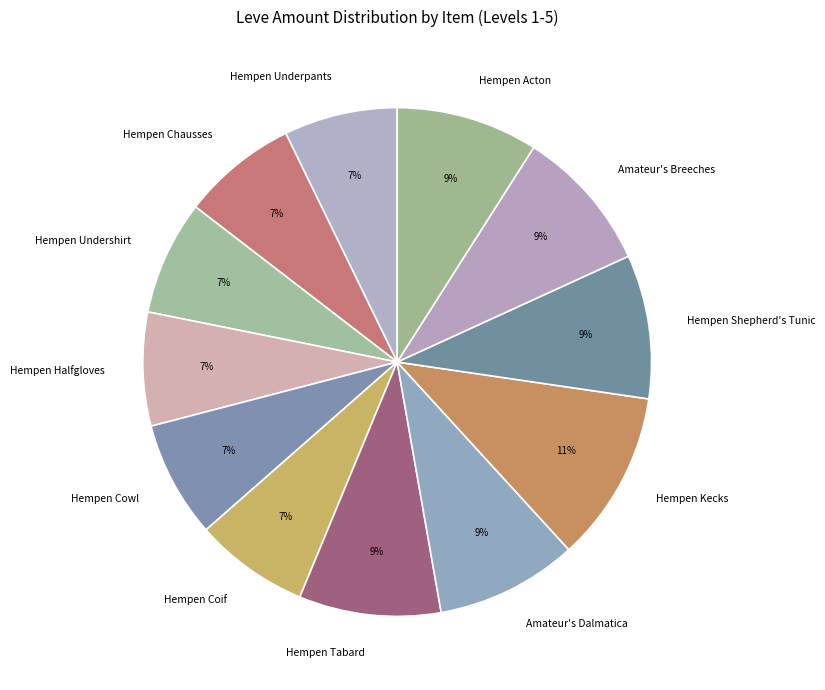

To the nearest percent, what is the difference between the largest and smallest slice percentages?

4%